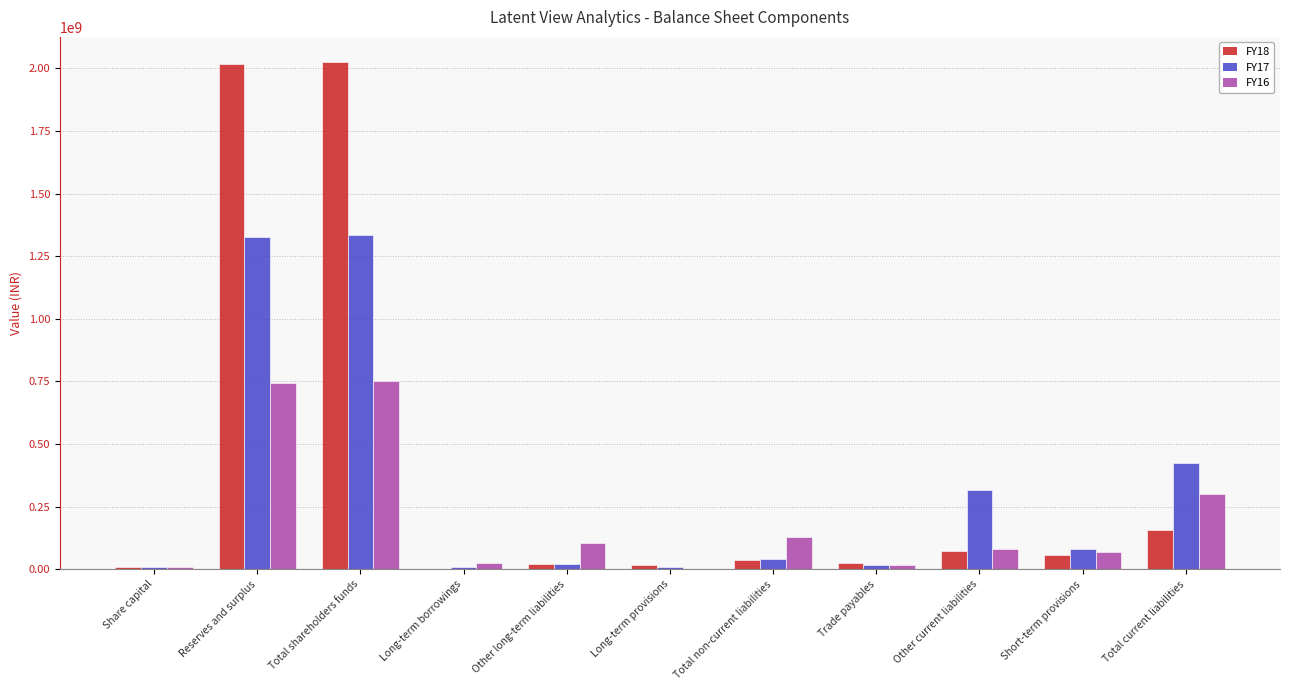

Which series has the largest total across all categories?

FY18